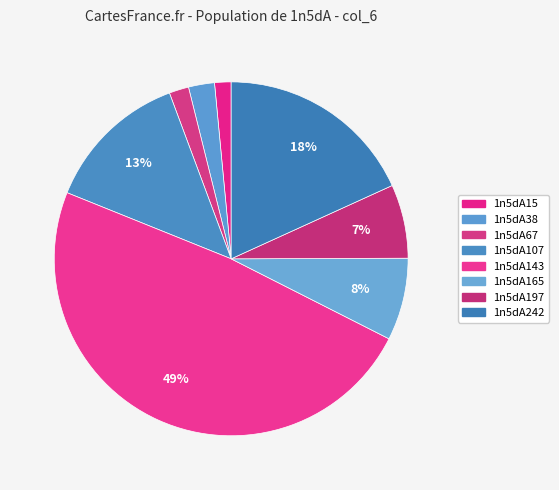

How many segments does this pie chart have?

8